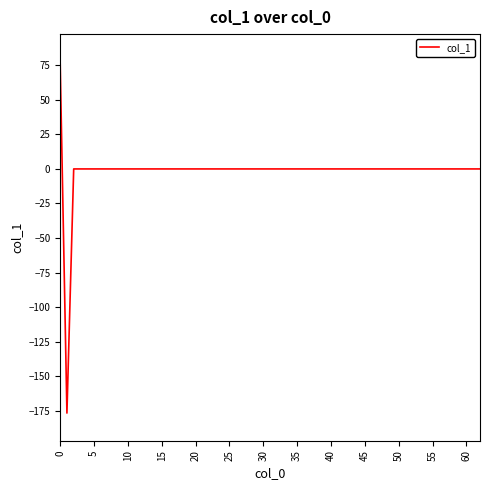

What is the greatest value displayed?

77.6